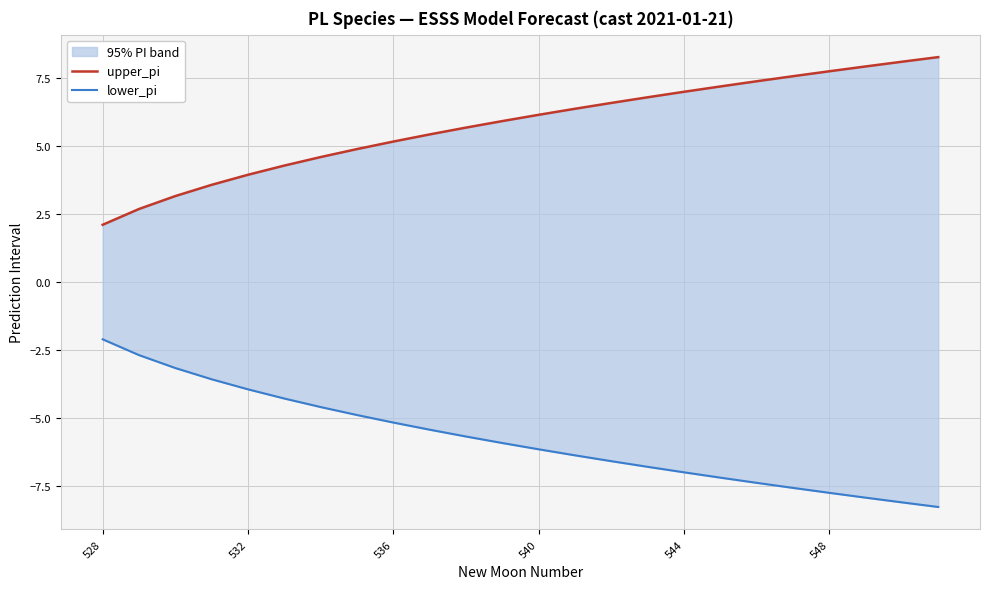

Rank the series at 544 from lowest to highest value.

lower_pi, upper_pi